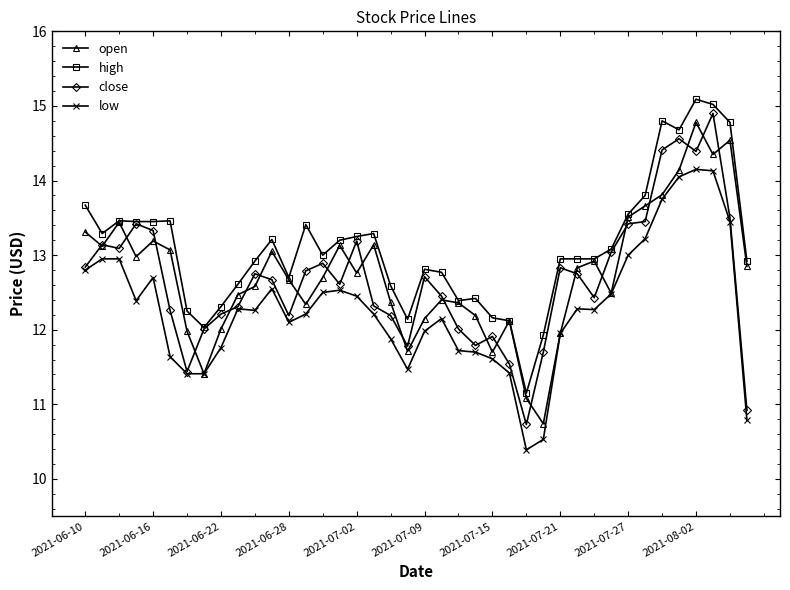

Which series has the largest total across all categories?

high